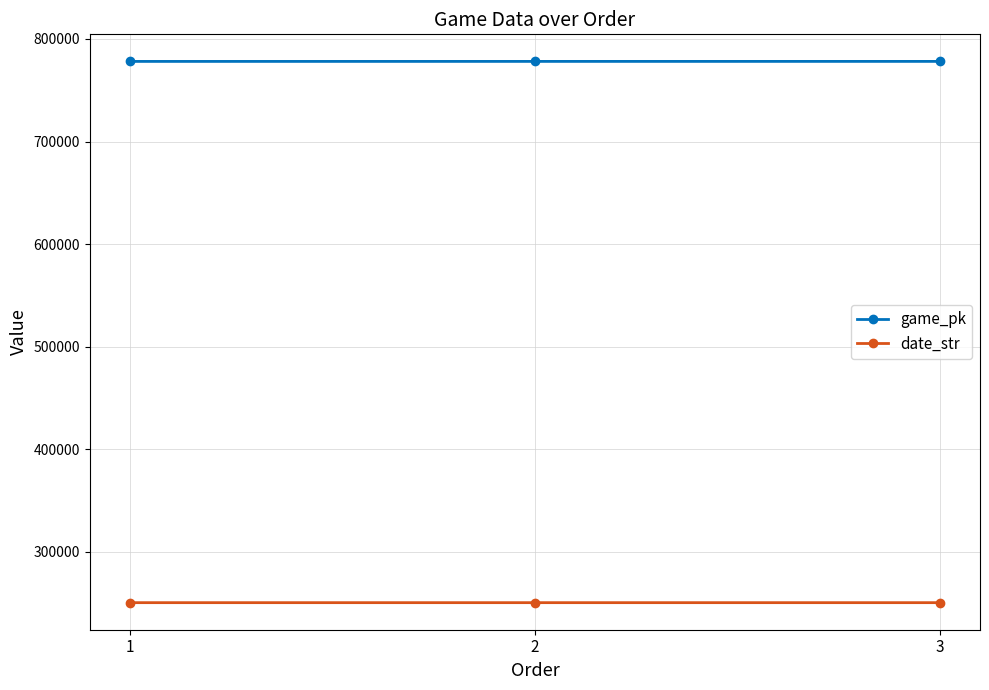

Does the chart display data point markers on the line(s)?

Yes